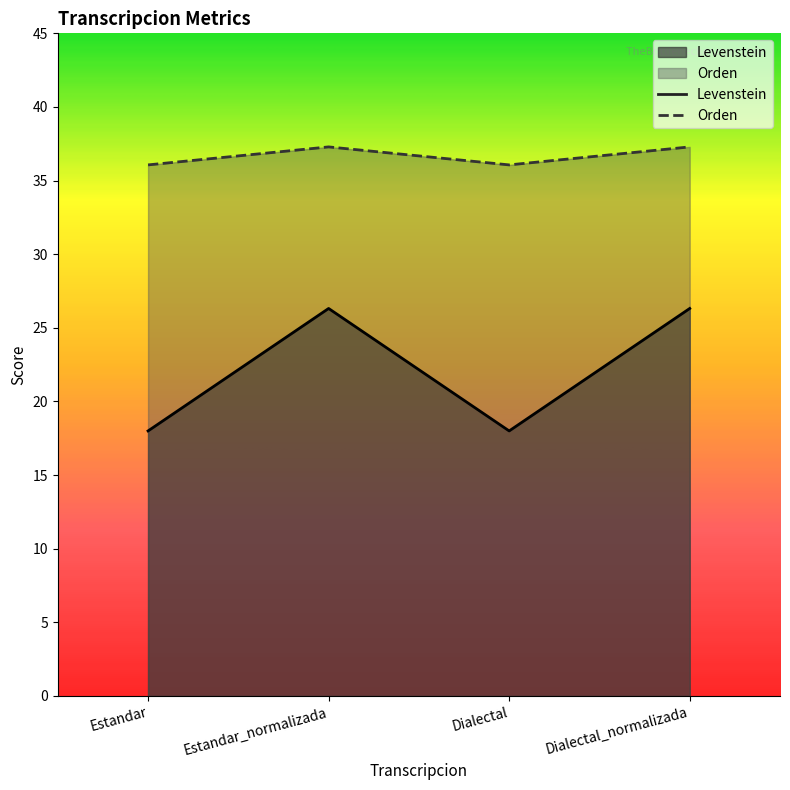

List the labels in order of Levenstein value, smallest first.

Estandar, Dialectal, Estandar_normalizada, Dialectal_normalizada